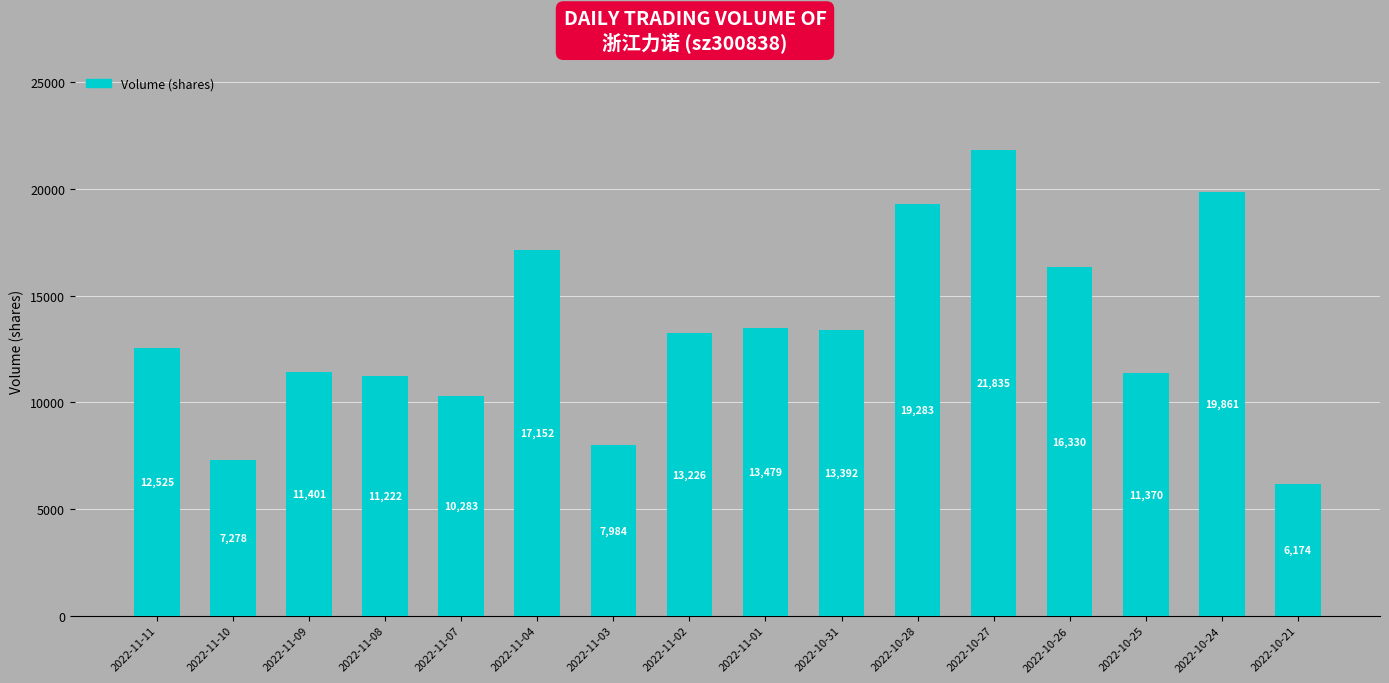

What is the sum of the values at 2022-11-10 and 2022-10-28?

26561